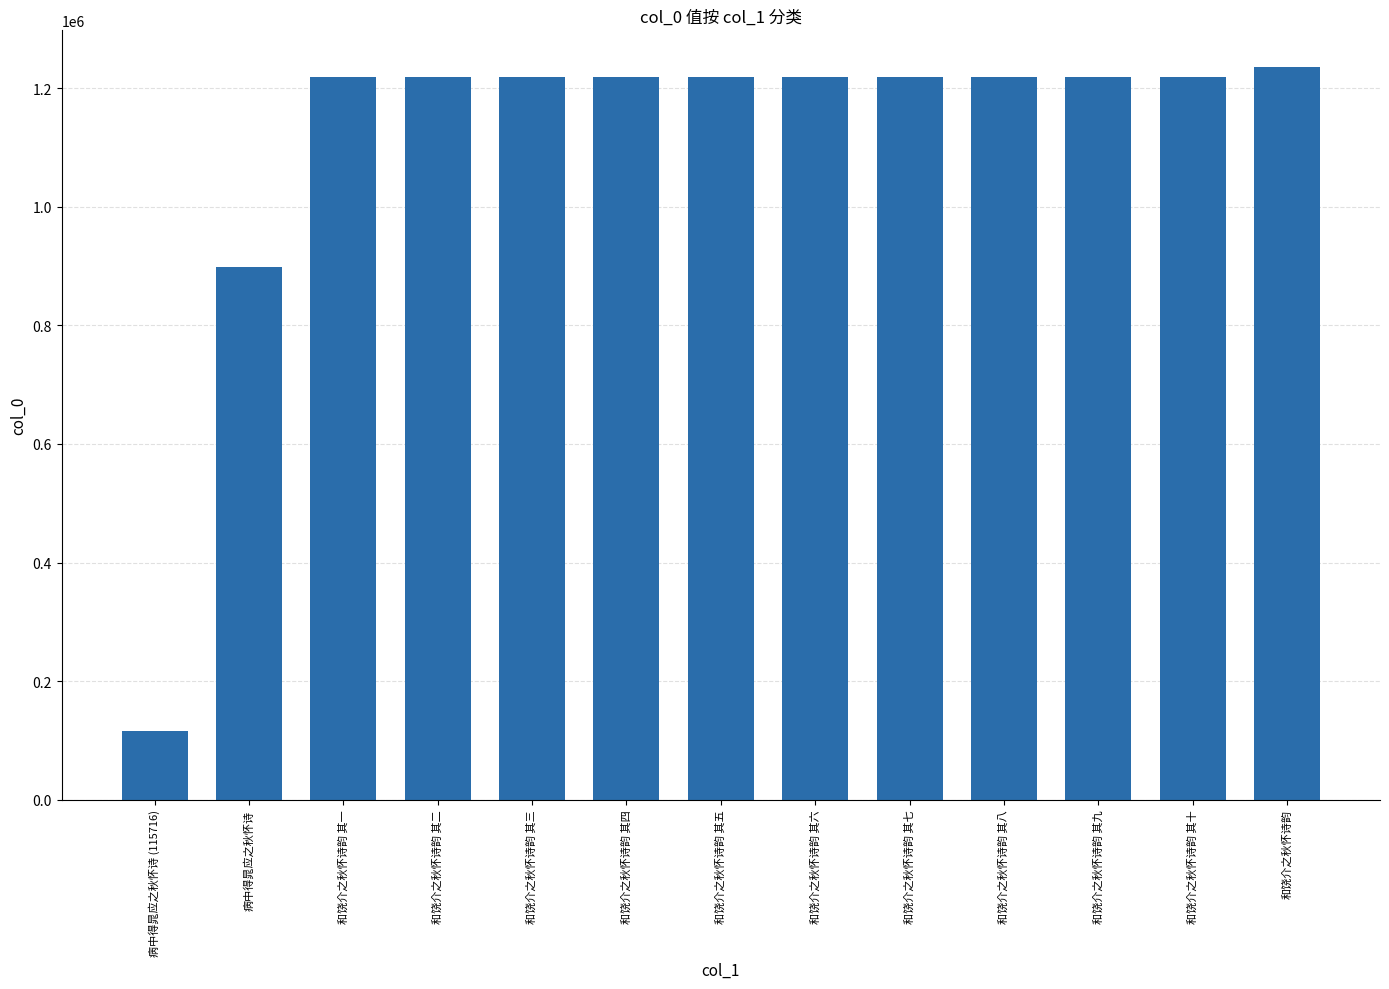

Read the value at 和饶介之秋怀诗韵 其六, to the nearest 10.

1219090